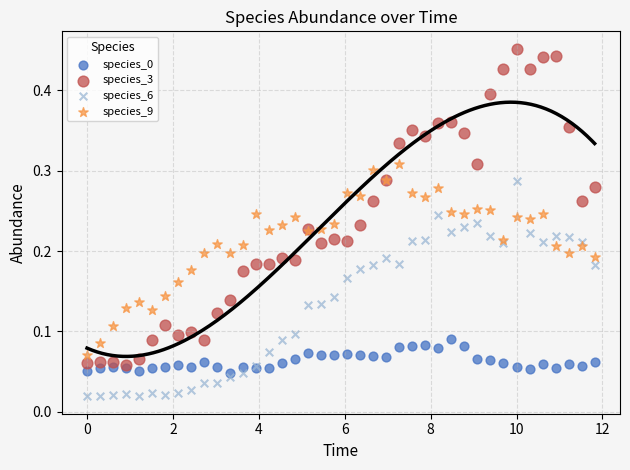

Which series contains the lowest Y value?

species_6